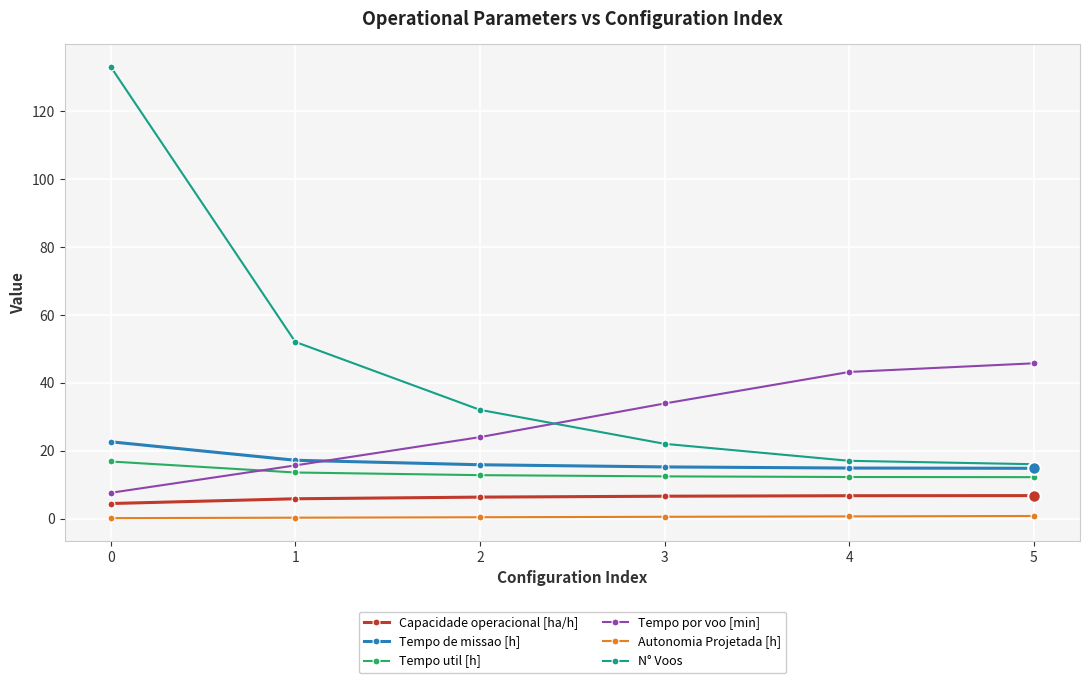

Does the chart display data point markers on the line(s)?

Yes